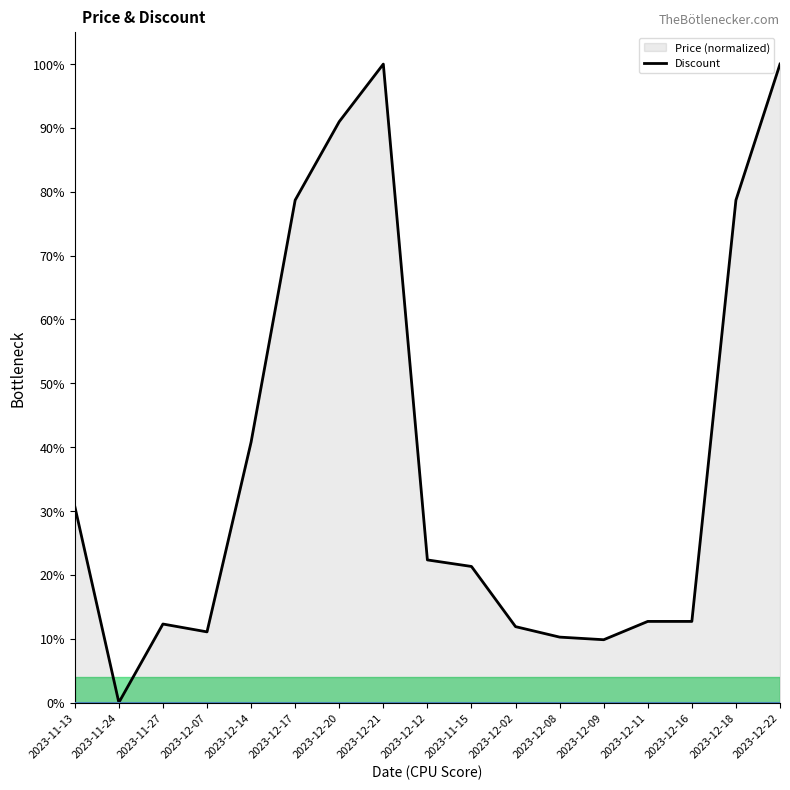

How many series are shown in this chart?

2